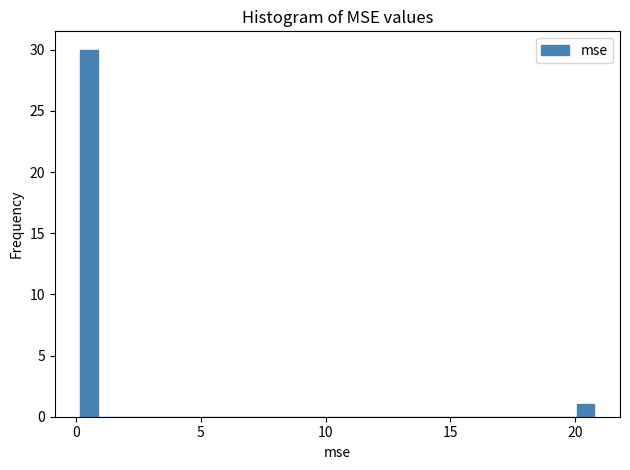

Around what value on the x-axis is the tallest bar? Give the approximate position of its centre, as read against the axis.

0.5